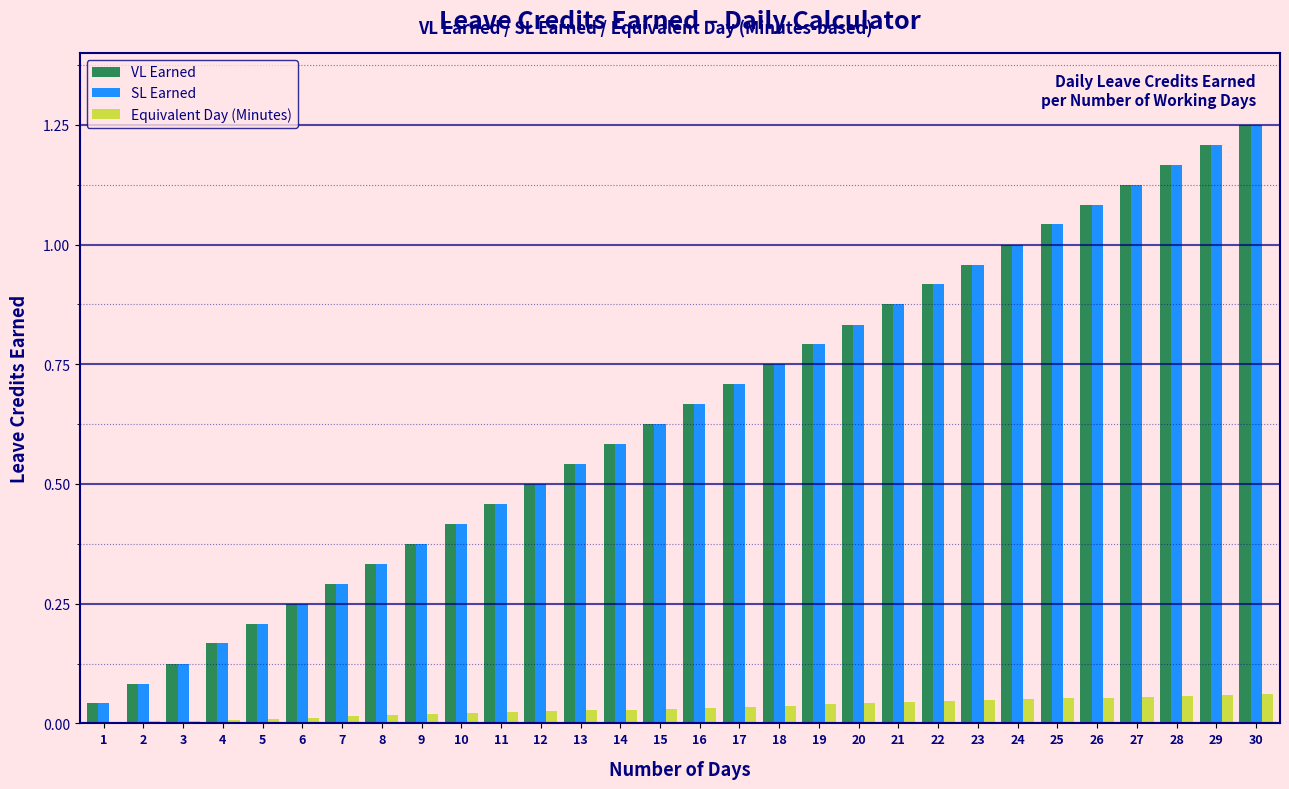

What is the sum of all VL Earned values?

19.4